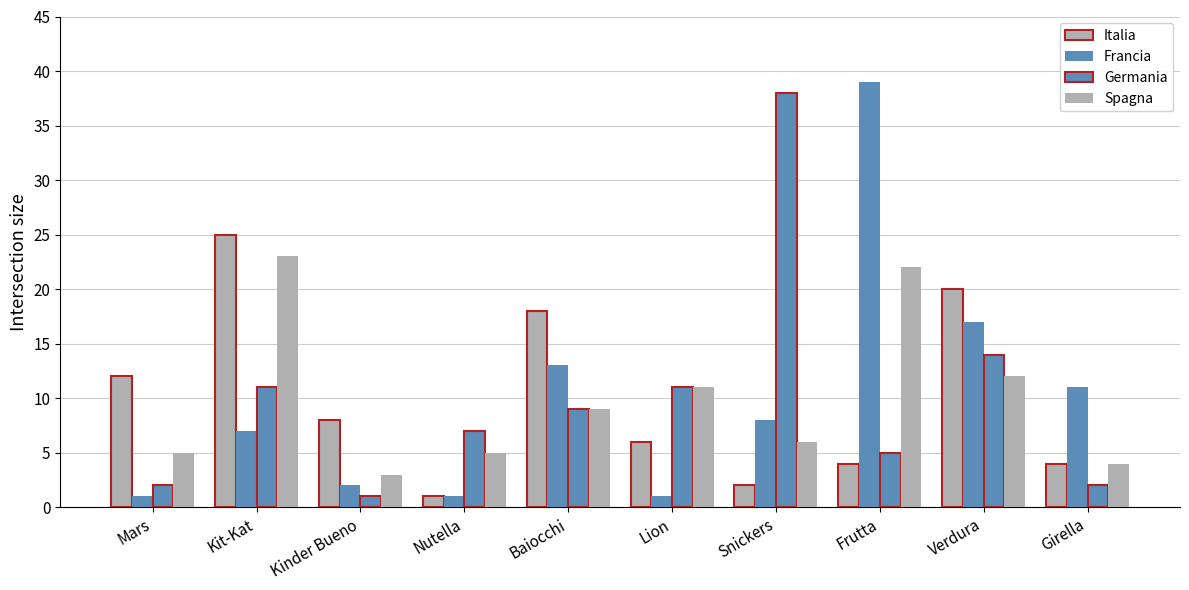

Does the chart contain stacked bars?

No